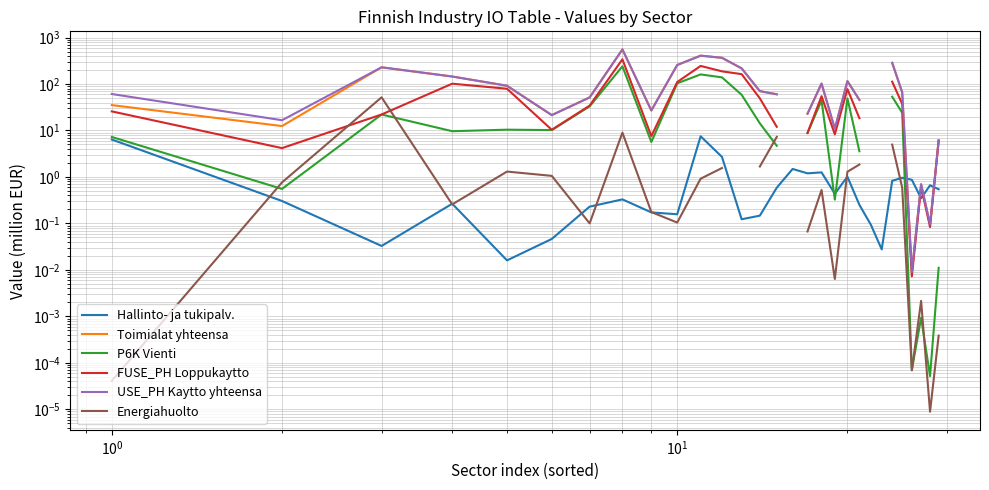

How many positive values does the Energiahuolto series have?

25